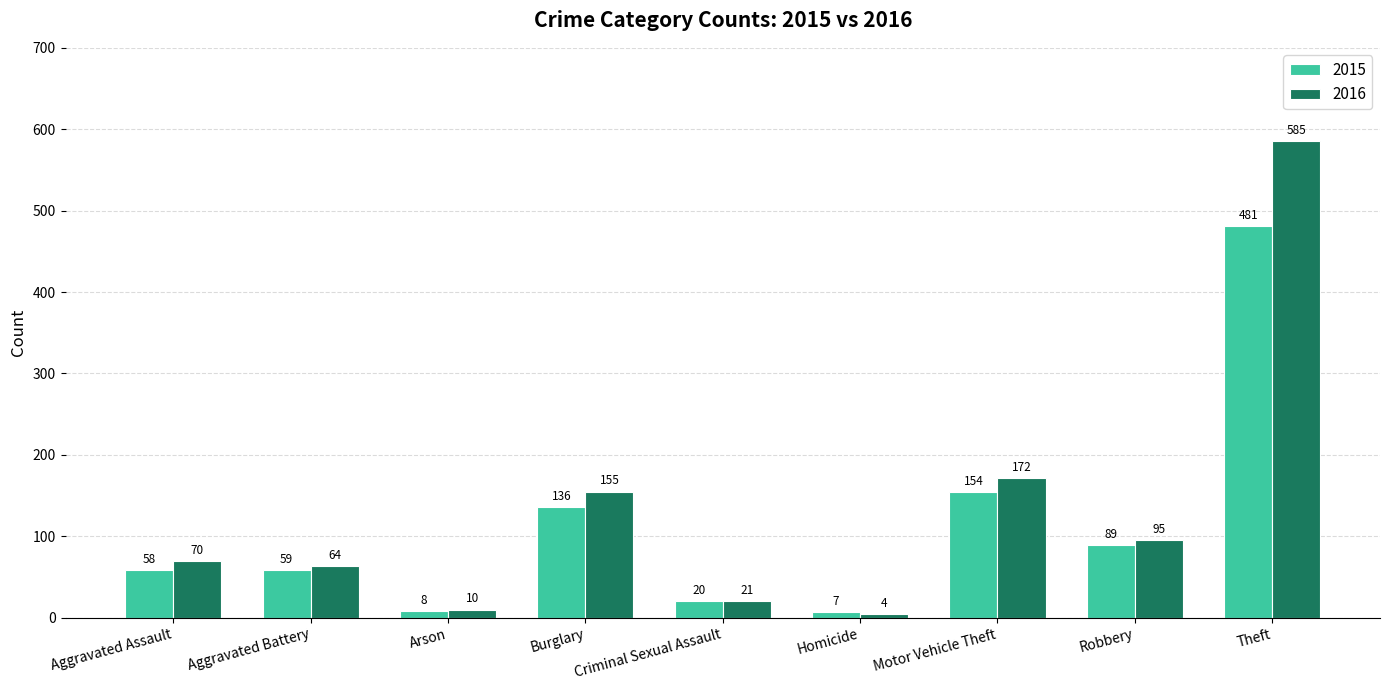

What is the difference between the 2015 values at Aggravated Battery and Burglary?

77